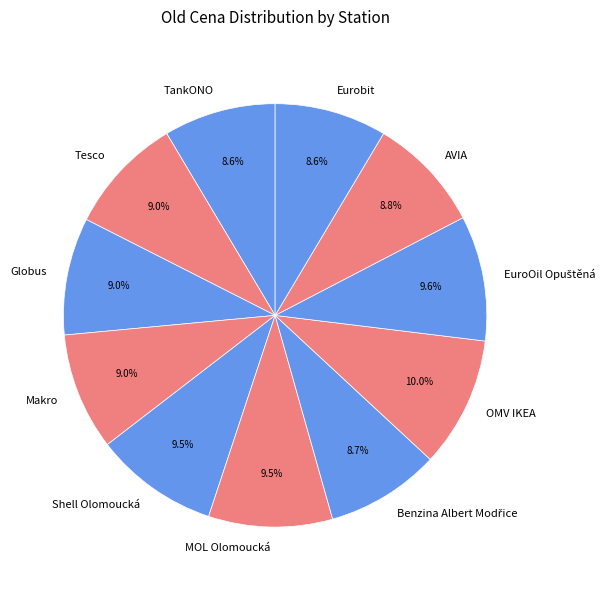

Count the number of slices in the pie.

11